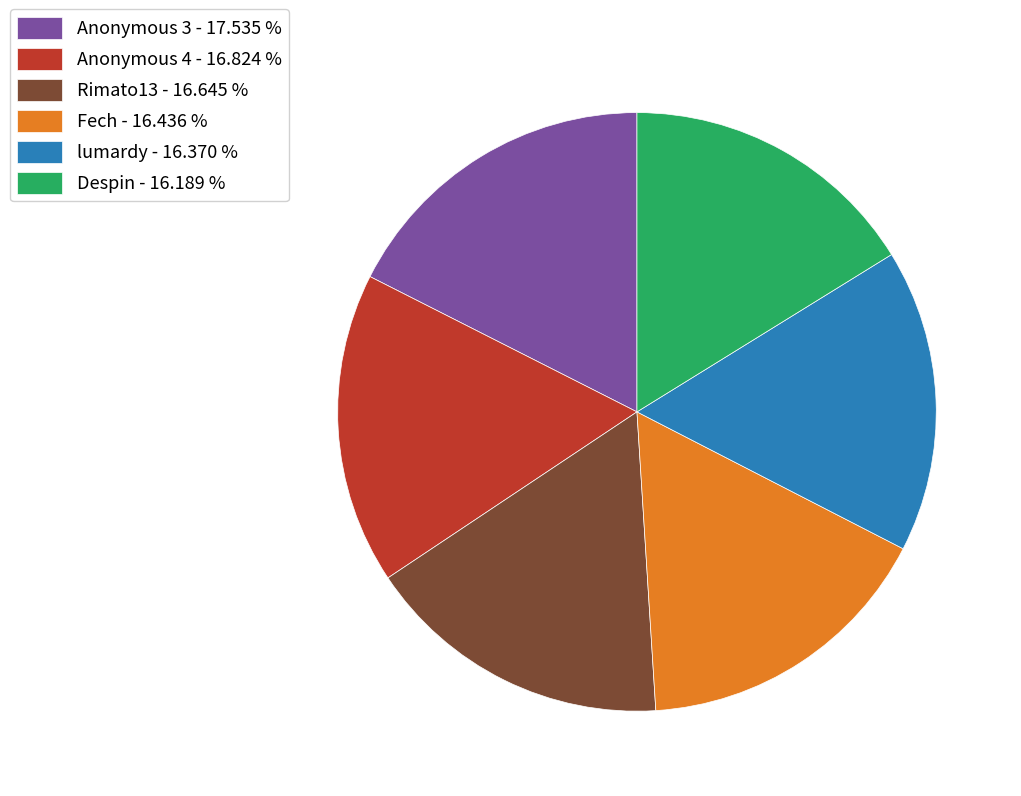

Is there any slice that represents more than half of the pie?

No